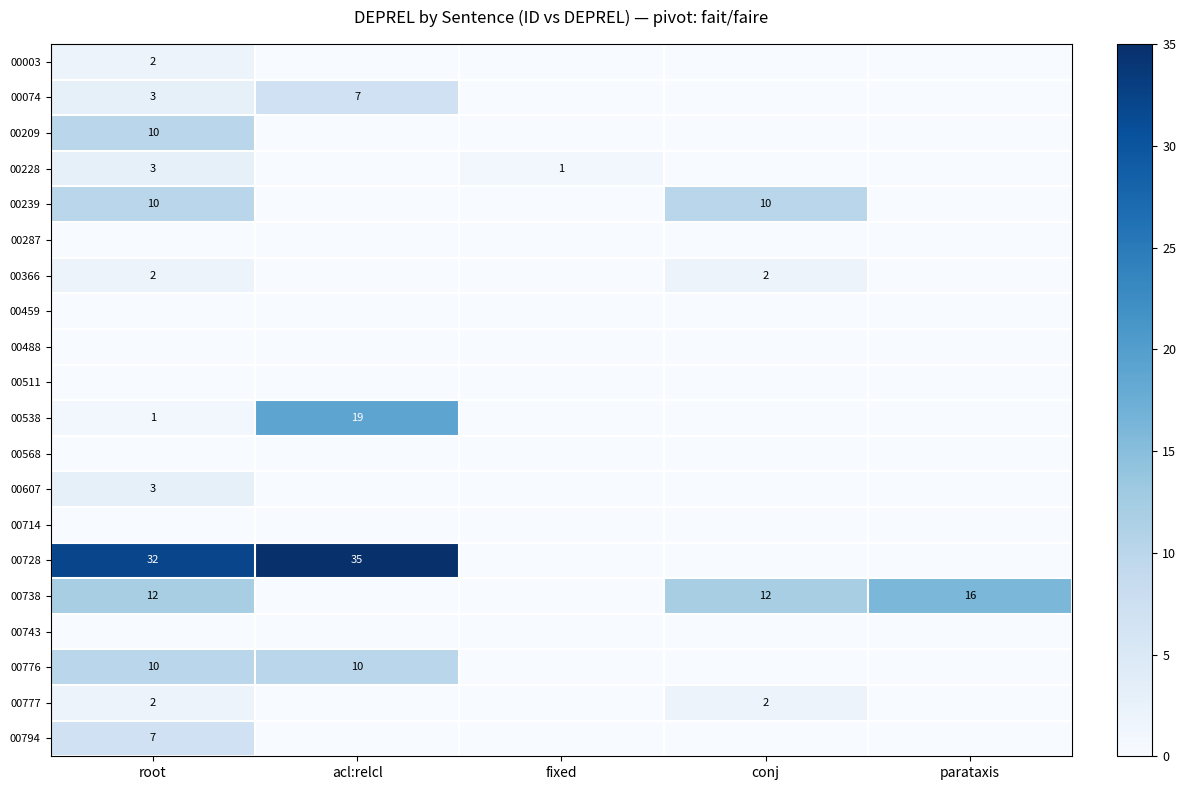

Is it true that 00777 equals 3 at root?

False